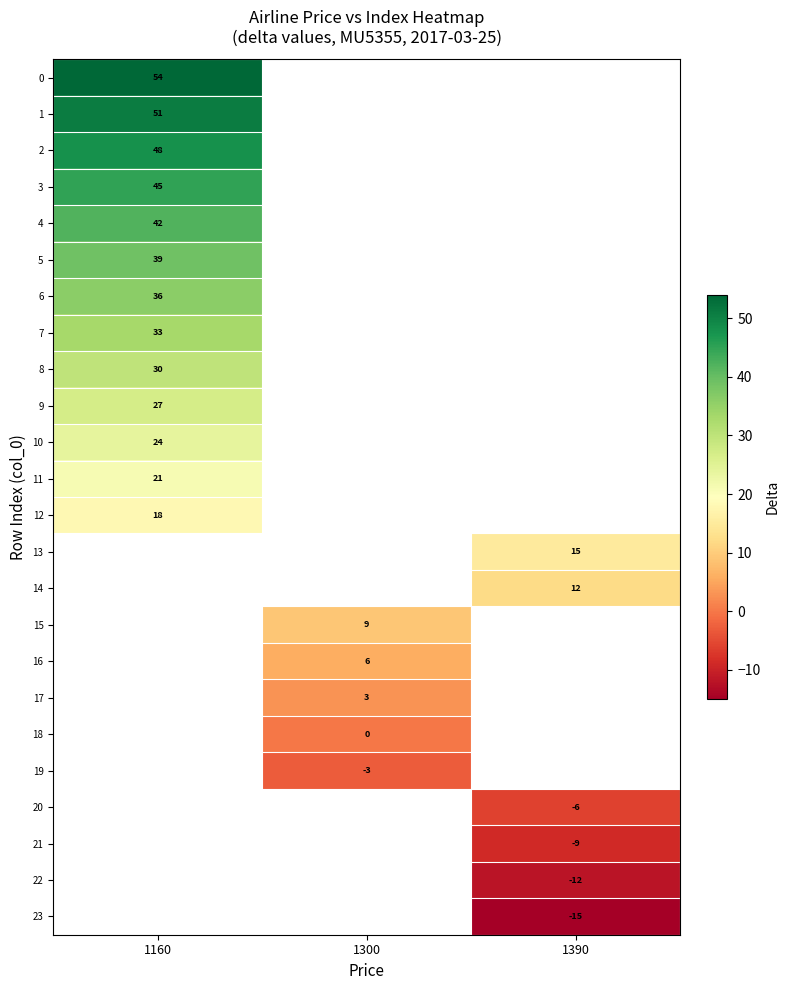

The value of 14 at 1390 is 12. True or false?

True